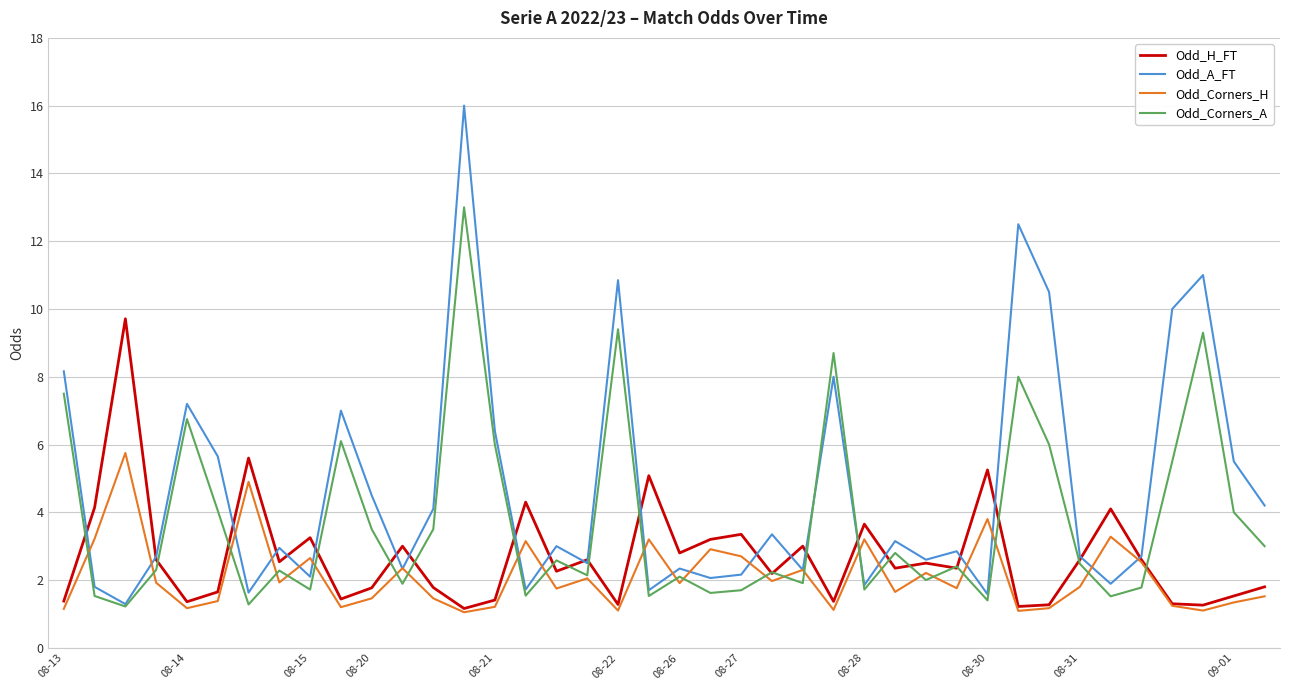

How many lines are shown in the chart?

4